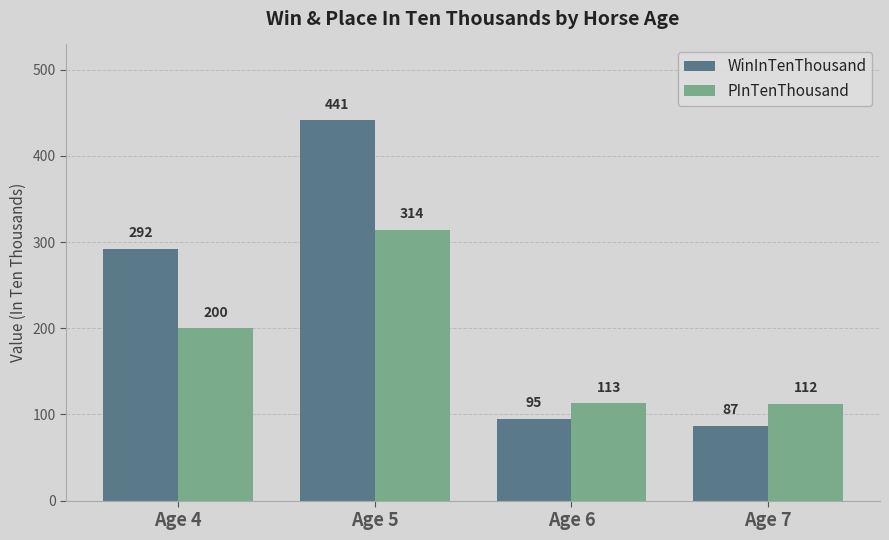

What is the value of the PInTenThousand bar at the 3rd from the left?

113